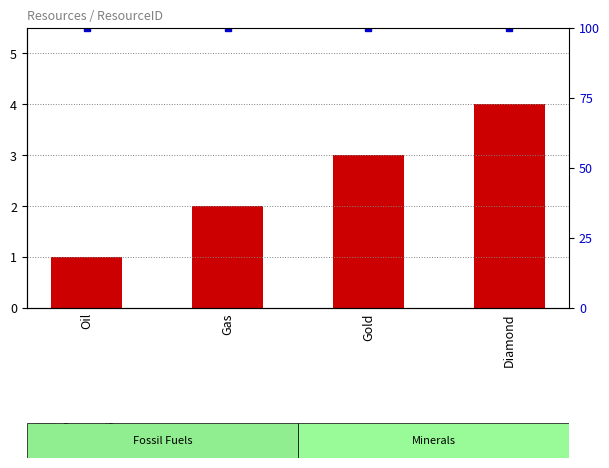

What is the value of the 2nd bar from the left?

2